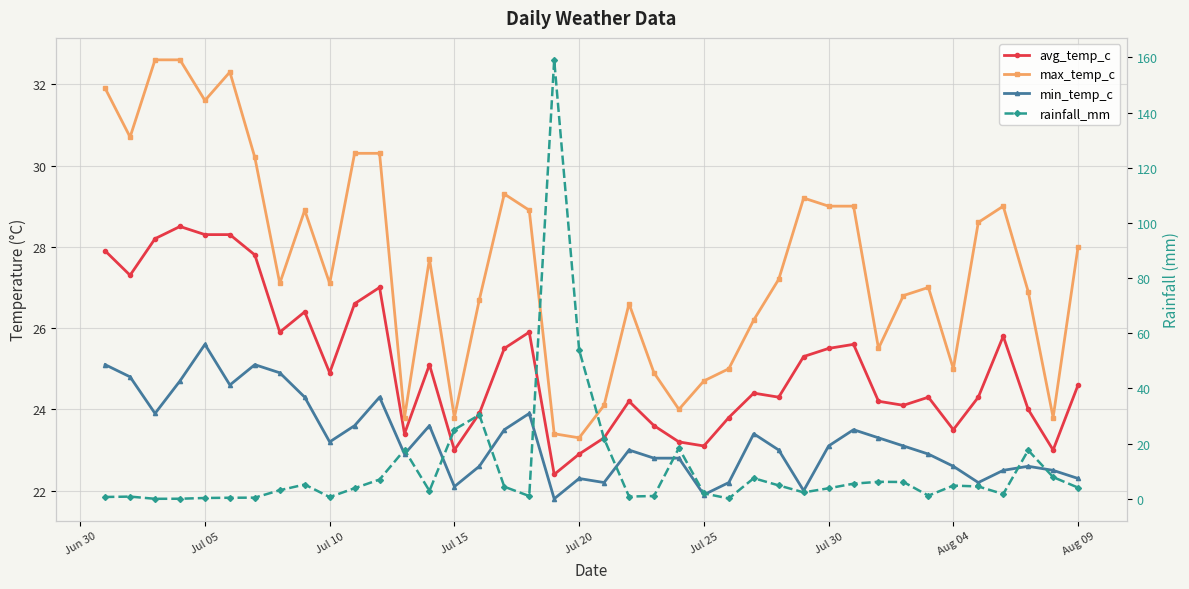

True or false: rainfall_mm has more than 0 interior local peaks.

True